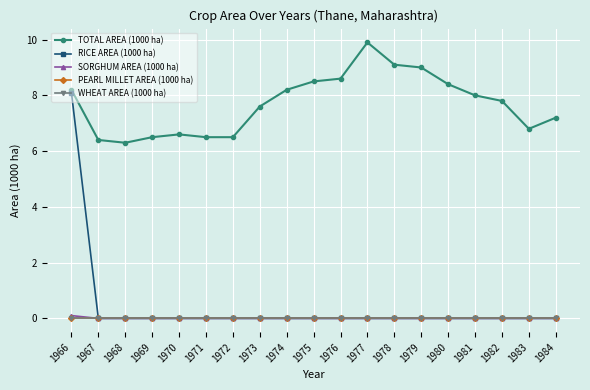

List the series in order of their peak value, highest first.

TOTAL AREA (1000 ha), RICE AREA (1000 ha), SORGHUM AREA (1000 ha), PEARL MILLET AREA (1000 ha), WHEAT AREA (1000 ha)